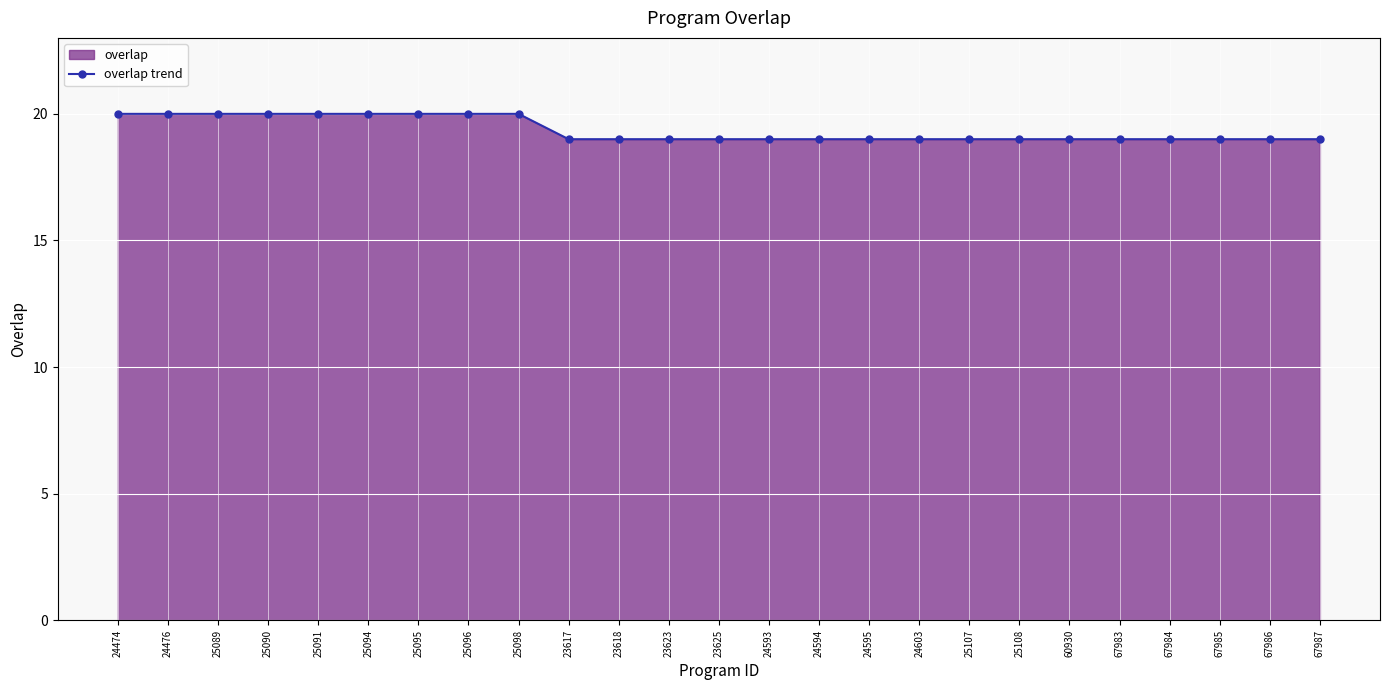

Rank the categories by value from highest to lowest.

24474, 24476, 25089, 25090, 25091, 25094, 25095, 25096, 25098, 23617, 23618, 23623, 23625, 24593, 24594, 24595, 24603, 25107, 25108, 60930, 67983, 67984, 67985, 67986, 67987